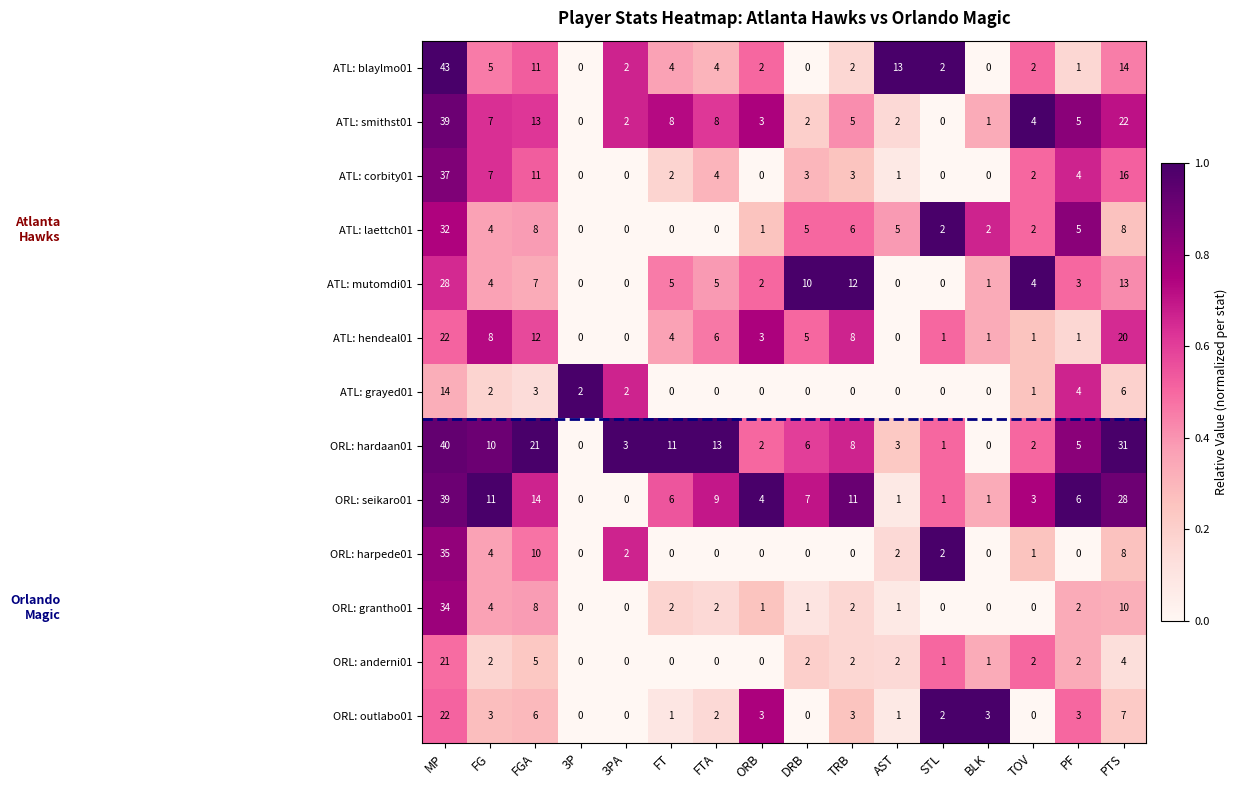

At which label does ATL: laettch01 first exceed 4?

MP